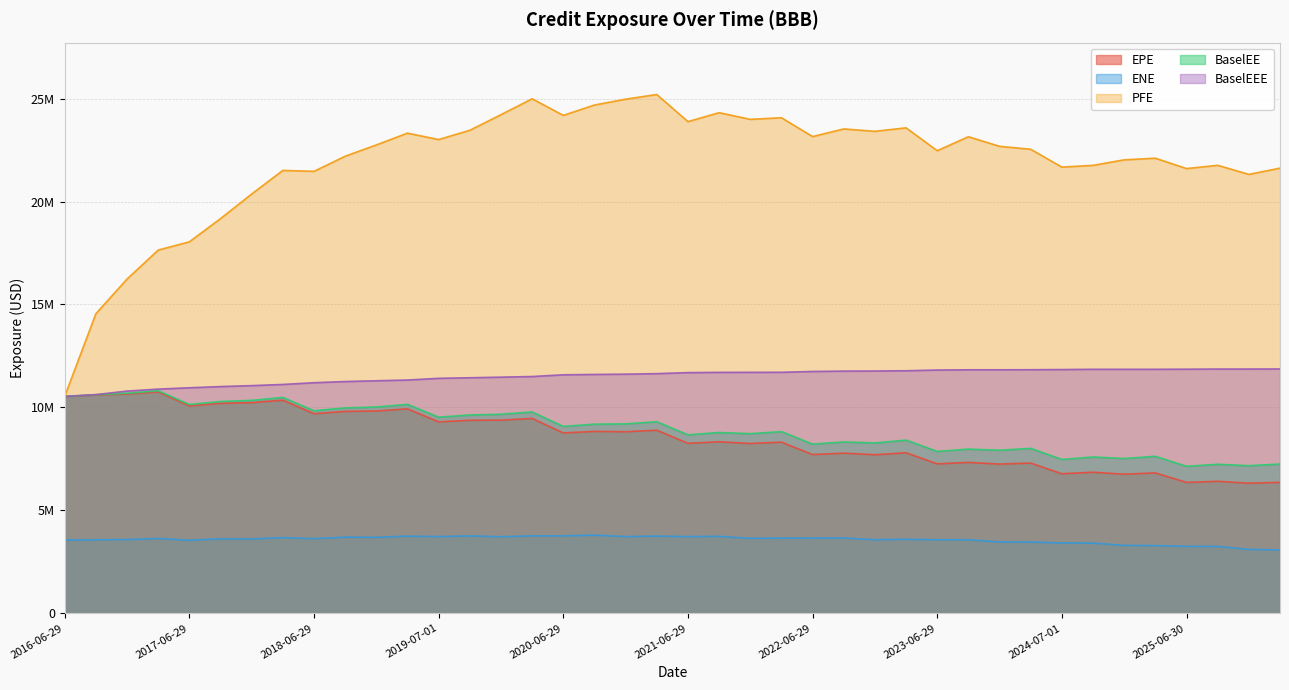

What is the label of the 20th point from the left?

2021-03-29